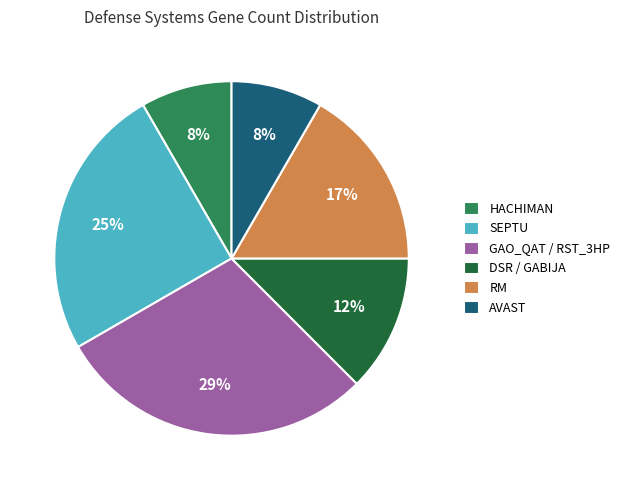

Which category has the biggest portion of the pie?

GAO_QAT / RST_3HP